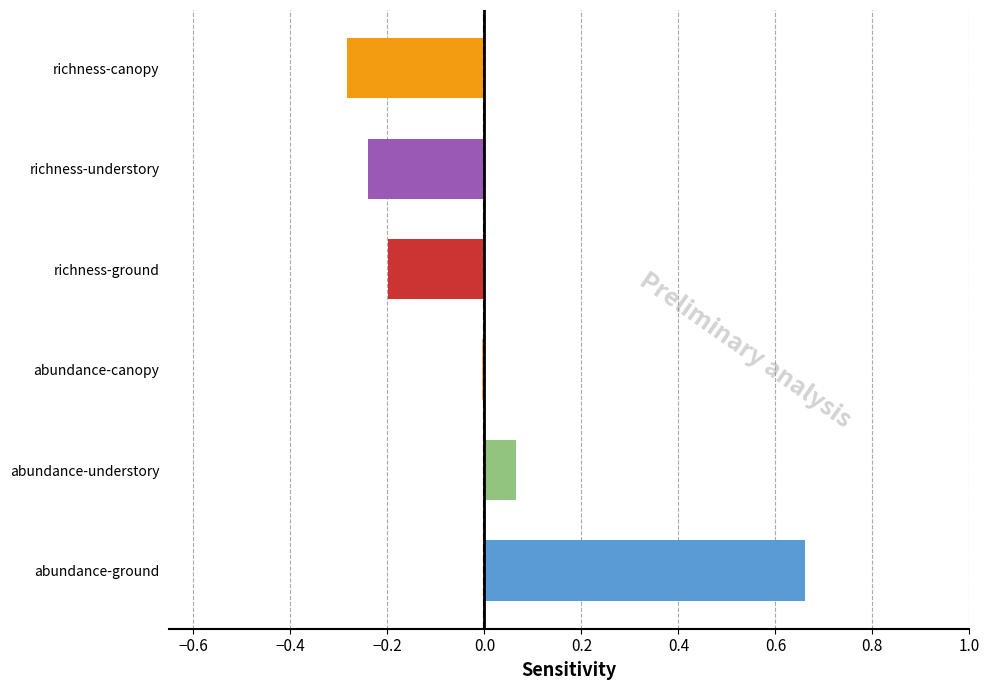

What is the greatest value displayed?

0.7